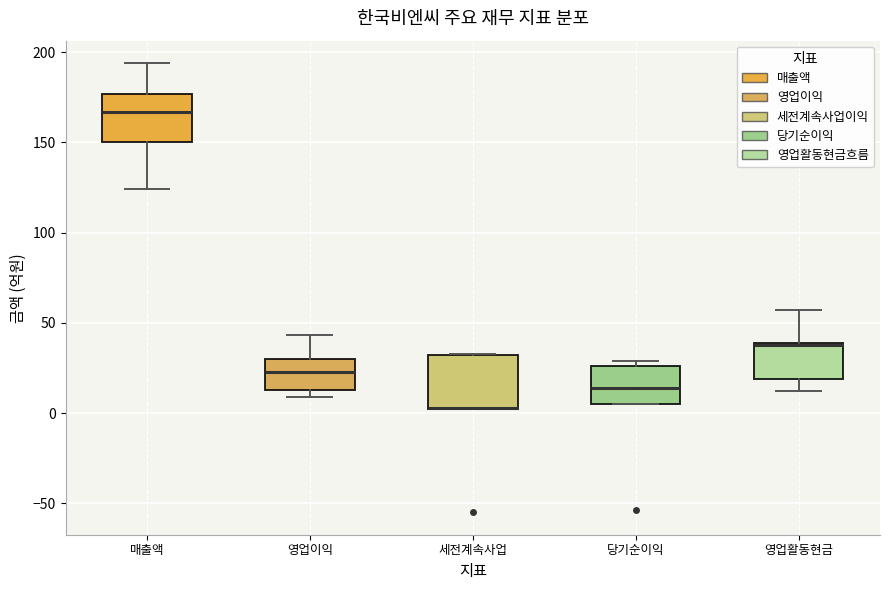

Reading left to right, read every box against the y-axis: the position of its median line, the range the box covers, and the ends of its whiskers. The values are not printed on the chart, so give them approximately, as read against the axis.

매출액: median 165, box 150 to 175, whiskers 125 to 195
영업이익: median 25, box 15 to 30, whiskers 10 to 45
세전계속사업: median 5 (drawn on the box's lower edge), box 0 to 30, whiskers 0 to 35
당기순이익: median 15, box 5 to 25, whiskers 5 to 30
영업활동현금: median 40 (drawn on the box's upper edge), box 20 to 40, whiskers 10 to 55